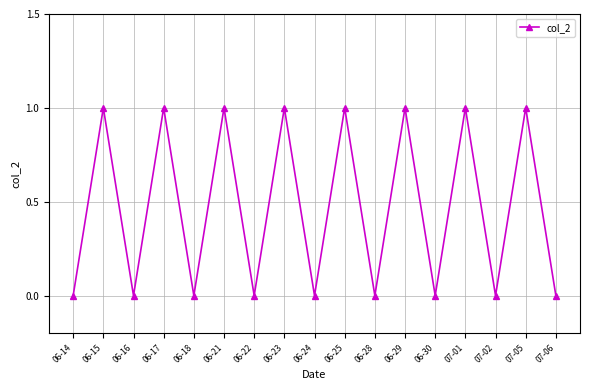

What is the difference between the maximum and second lowest values?

1